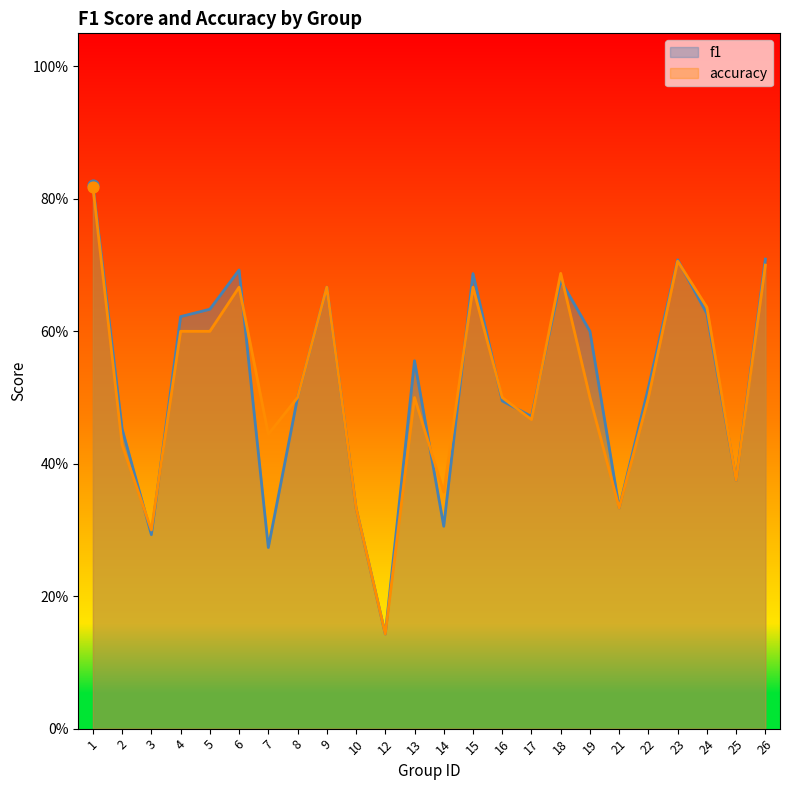

Which series contains the lowest Y value?

f1